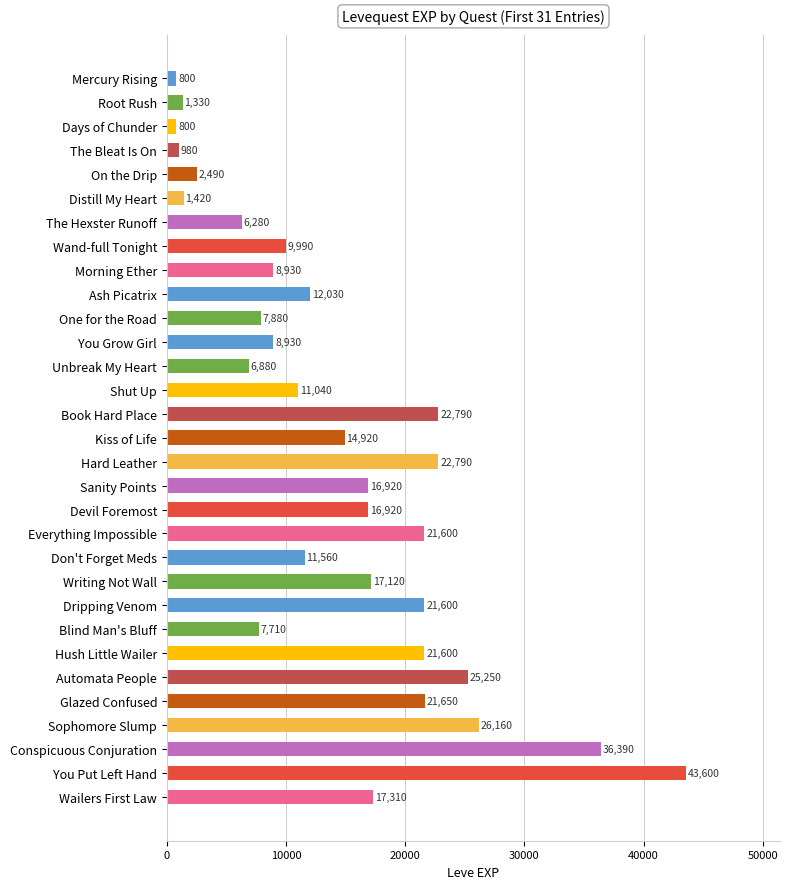

Reading top to bottom, transcribe all the data shown in this chart.

800	1330	800	980	2490	1420	6280	9990	8930	12030	7880	8930	6880	11040	22790	14920	22790	16920	16920	21600	11560	17120	21600	7710	21600	25250	21650	26160	36390	43600	17310